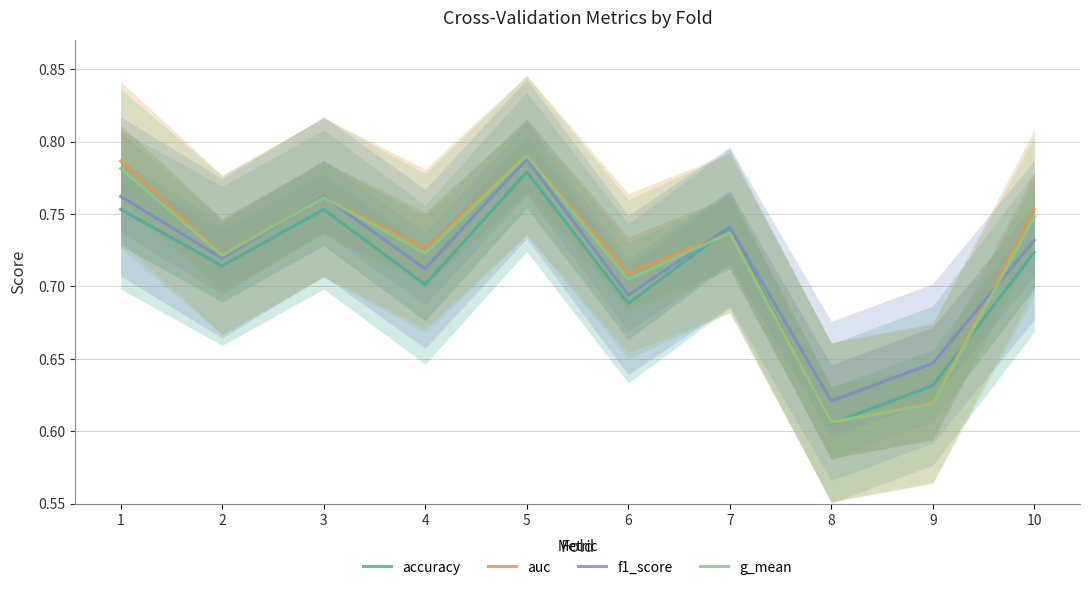

At which category does auc reach its first local peak?

3